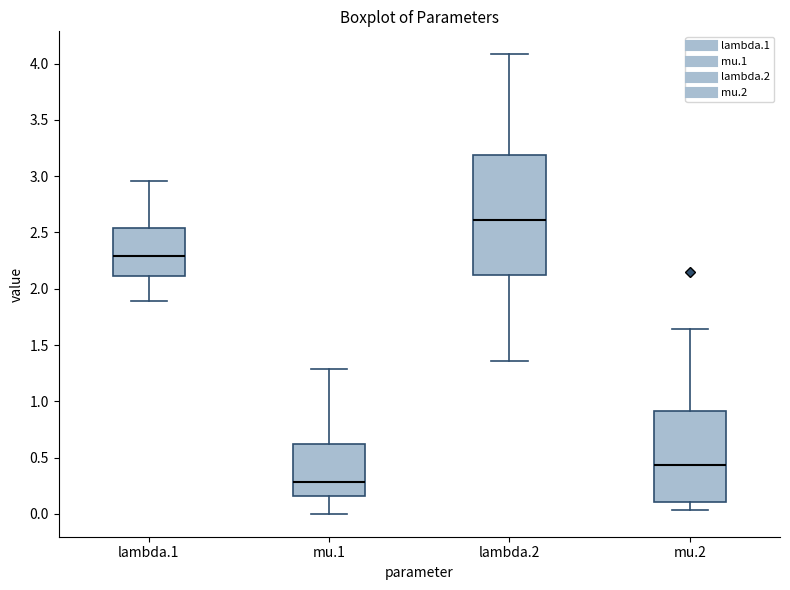

Where does the median line of the box for lambda.1 sit on the y-axis? The values are not printed on the chart, so give them approximately, as read against the axis.

2.30